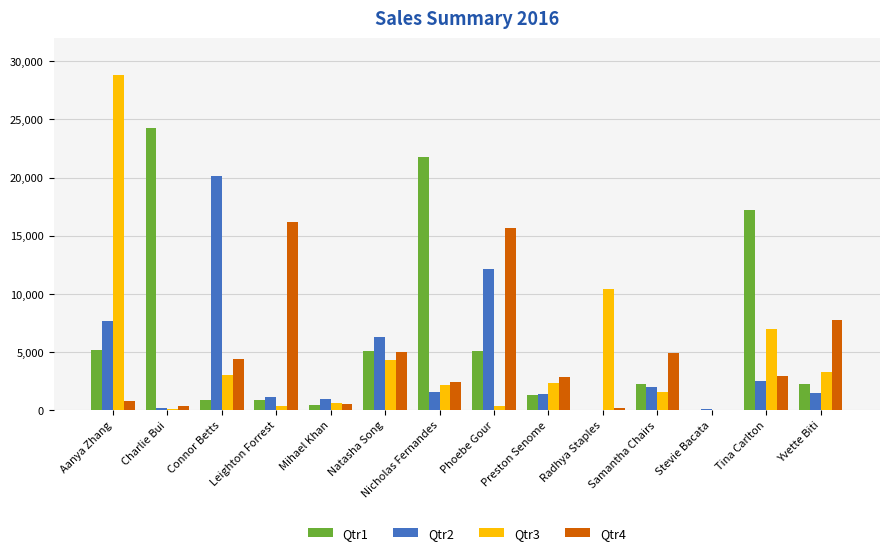

The value of Qtr2 at Tina Carlton is 1421.6. True or false?

False